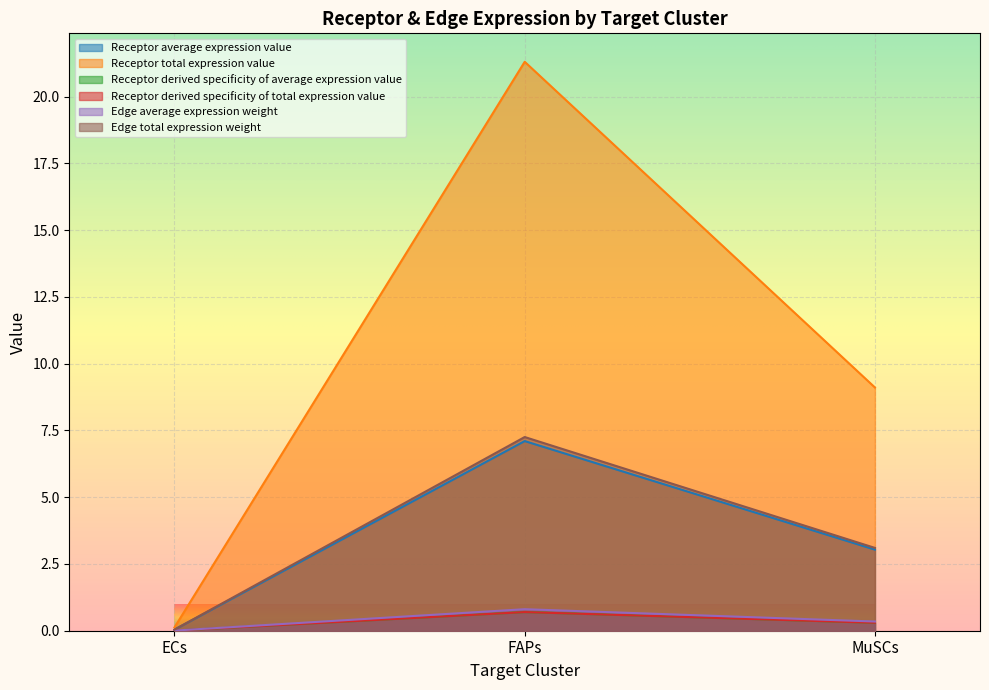

What is the difference between the maximum and second lowest values in the Receptor average expression value series?

4.1